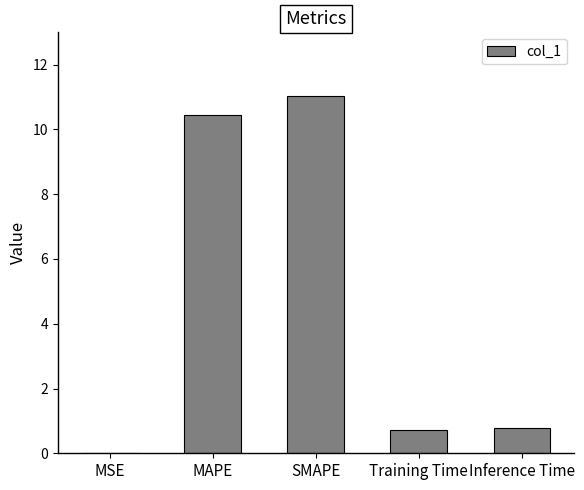

Which has a higher value, MSE or MAPE?

MAPE